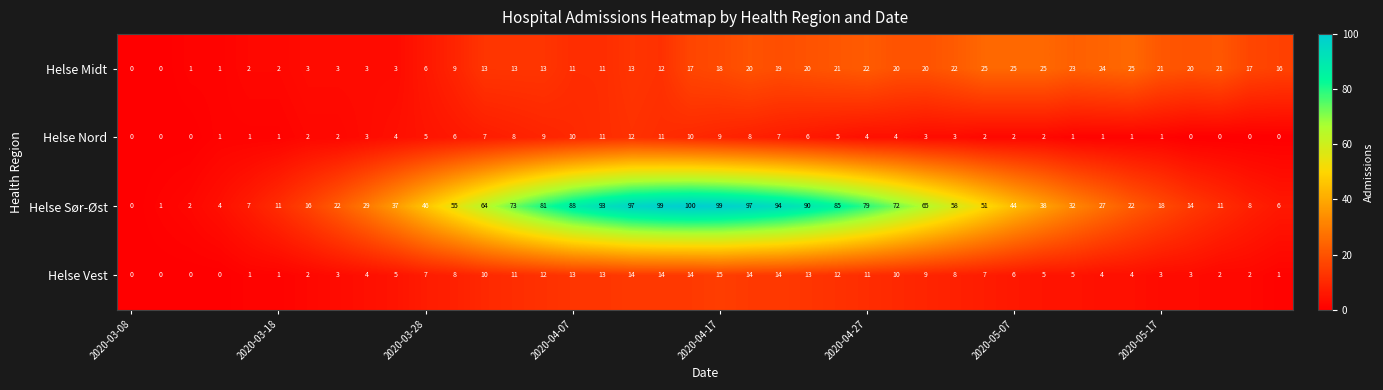

List the series in order of their peak value, highest first.

Helse Sør-Øst, Helse Midt, Helse Vest, Helse Nord